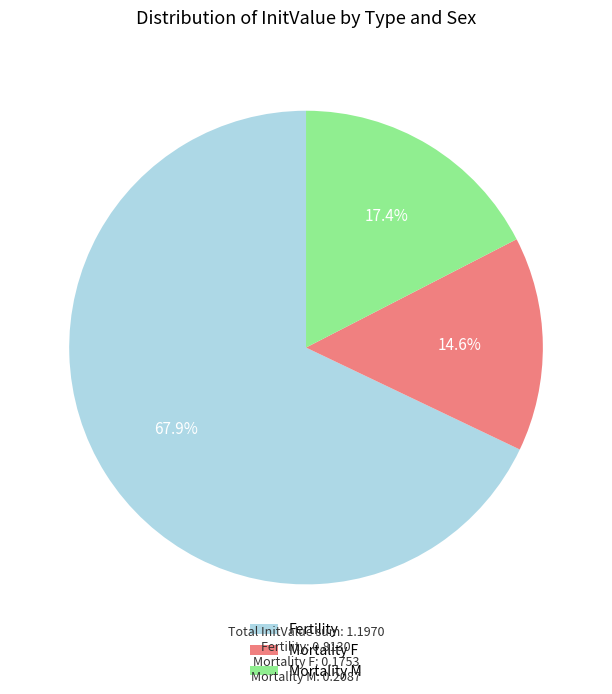

To the nearest percent, what percentage of the pie is Mortality M?

17%